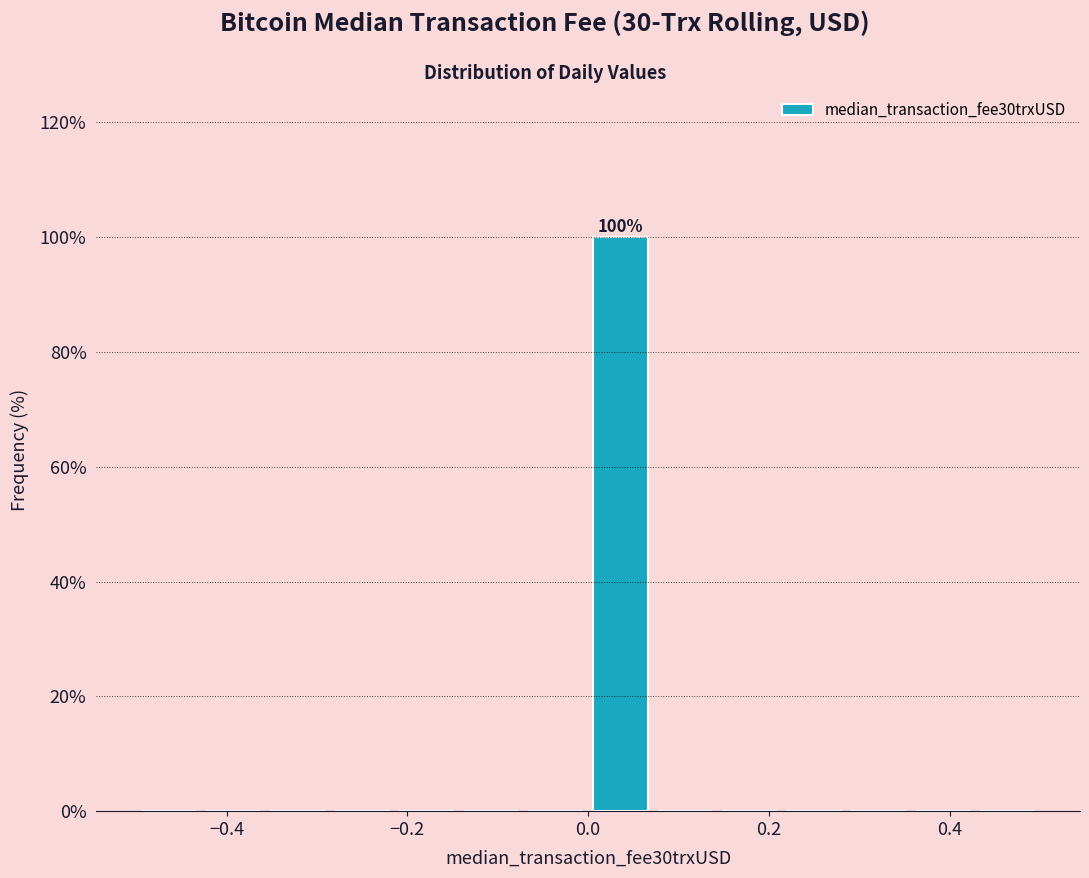

Read against the x-axis, roughly where is the centre of the tallest bar?

0.04